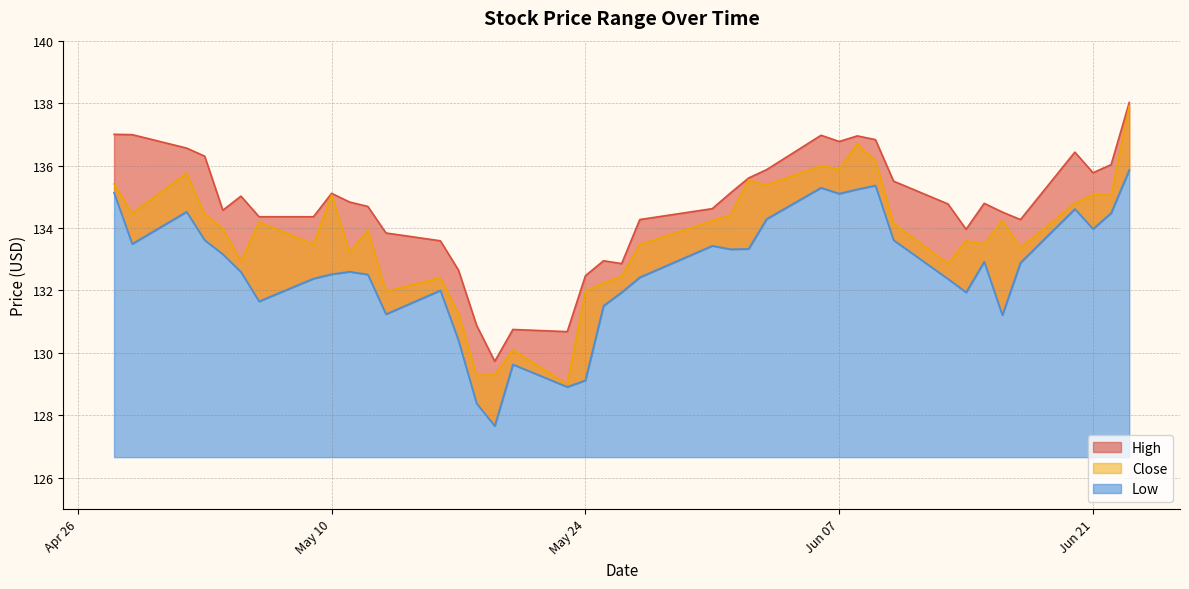

How many categories are shown in the chart?

40